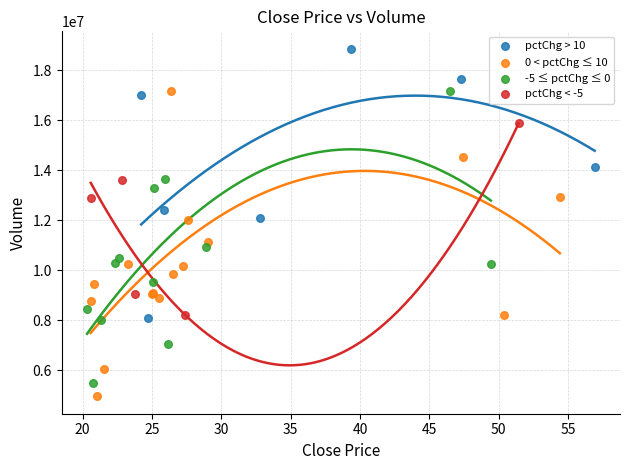

Which series contains the highest Y value?

pctChg > 10